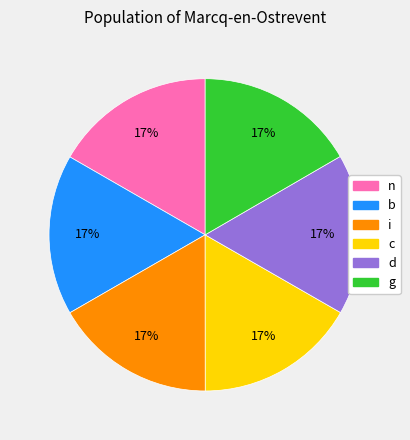

Is it true that b is 6% of the pie?

False